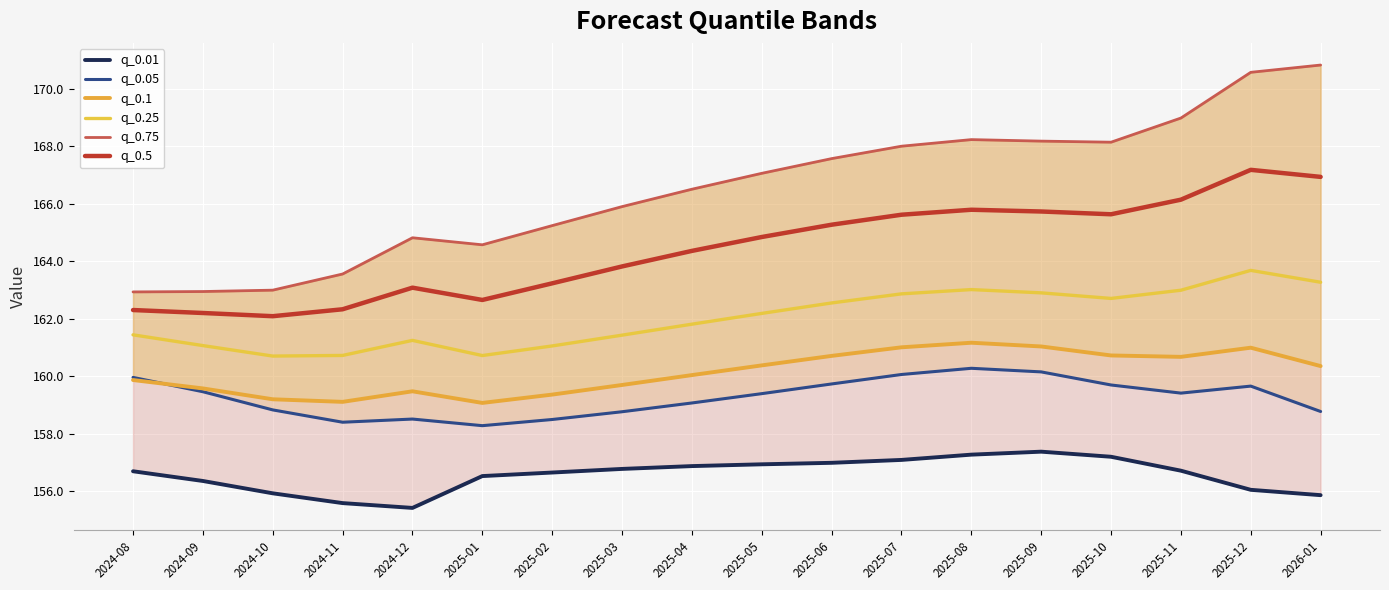

How many categories are shown in the chart?

18